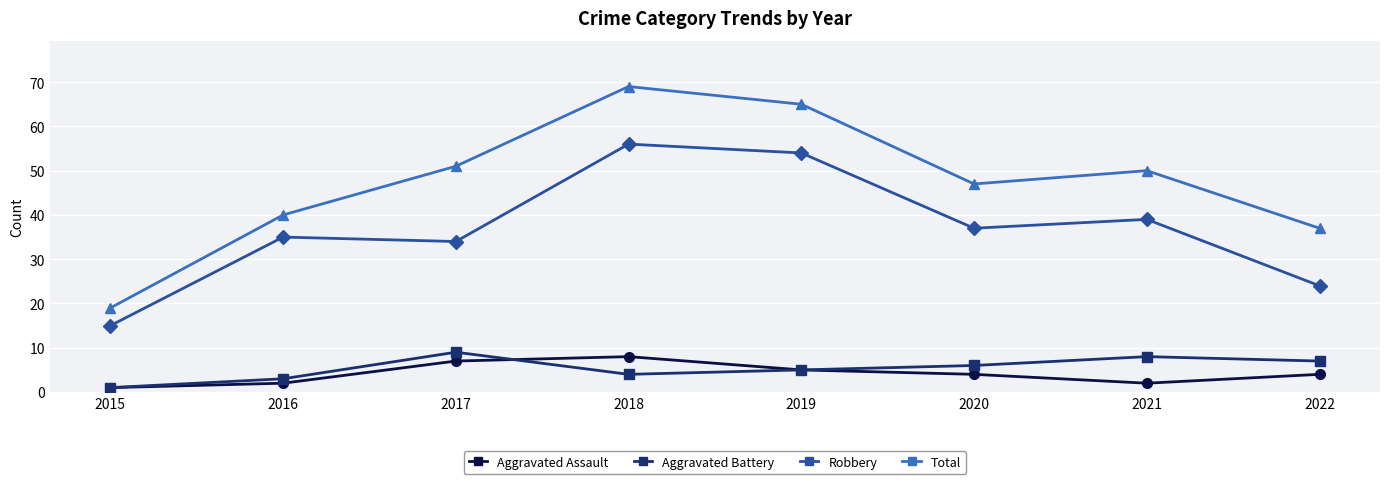

True or false: Robbery has a value of 54 at 2019.

True